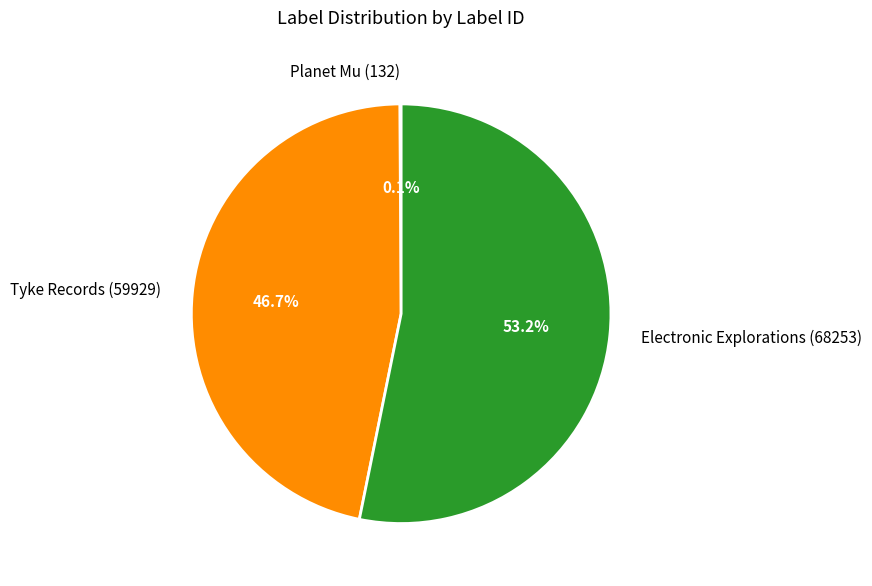

To the nearest percent, what is the difference between the largest and smallest slice percentages?

53%